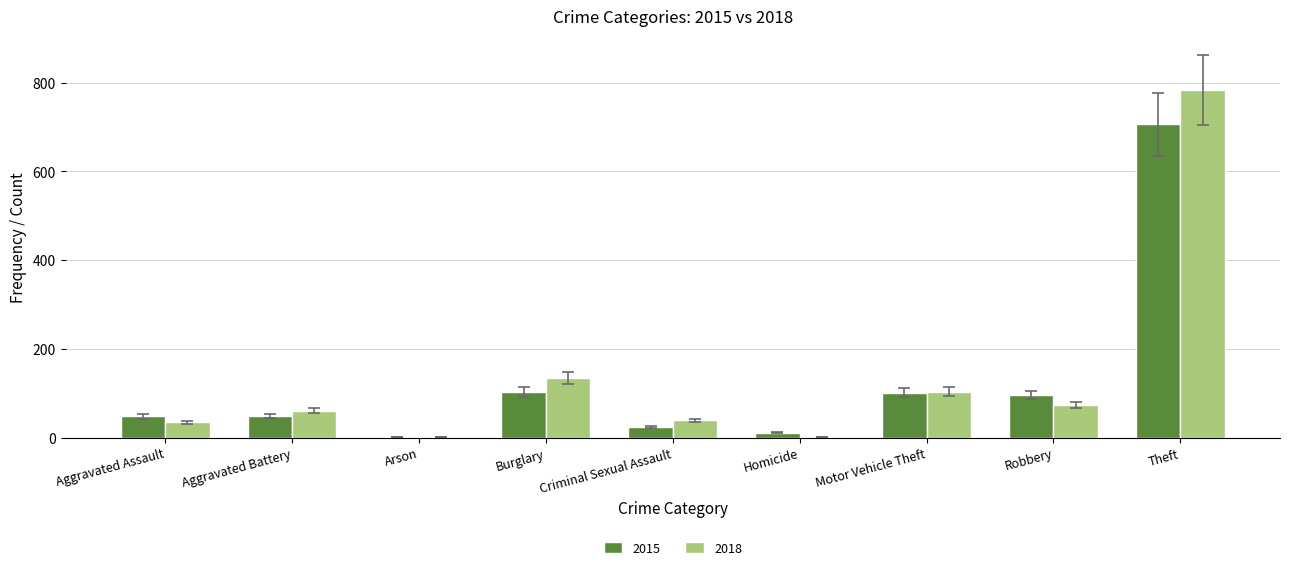

What is the highest value of the 2018 series?

783